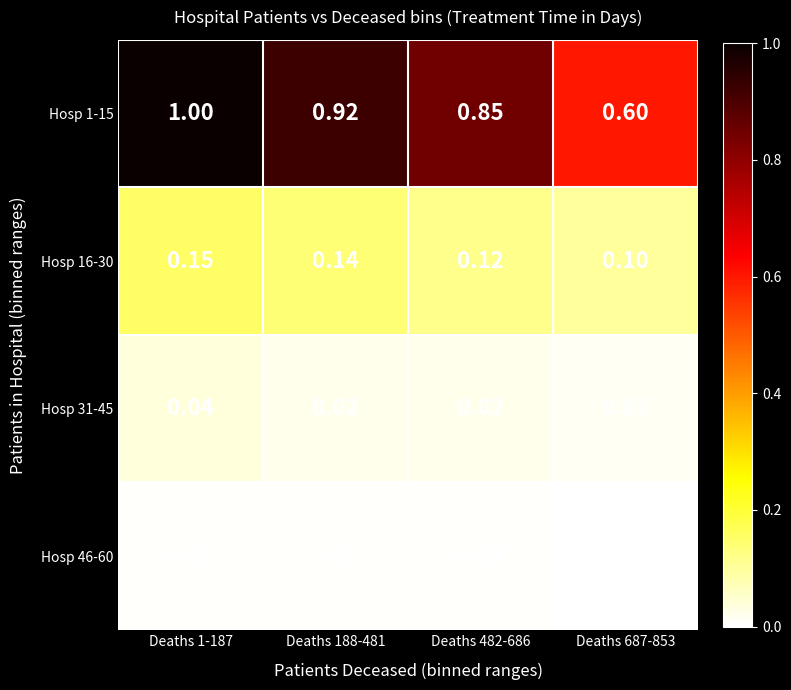

Is the value of Hosp 16-30 at Deaths 482-686 greater than the value of Hosp 31-45 at Deaths 1-187?

Yes